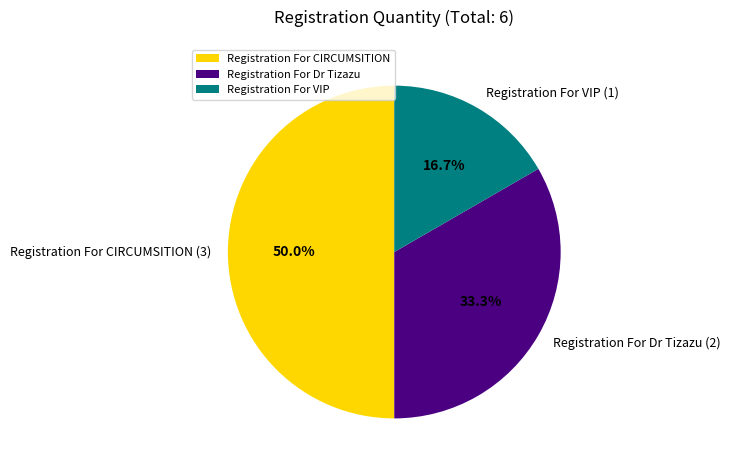

To the nearest percent, what is the difference between the Registration For VIP and Registration For Dr Tizazu slice percentages?

17%